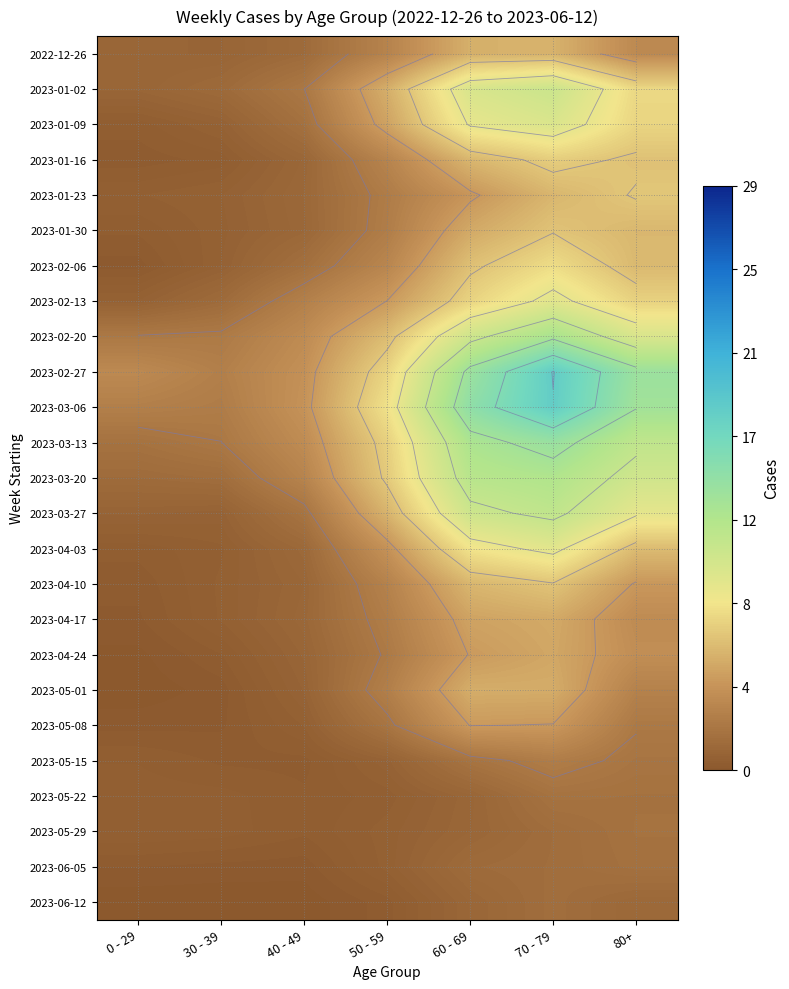

Read the 2023-02-13 value at 30 - 39.

1.3